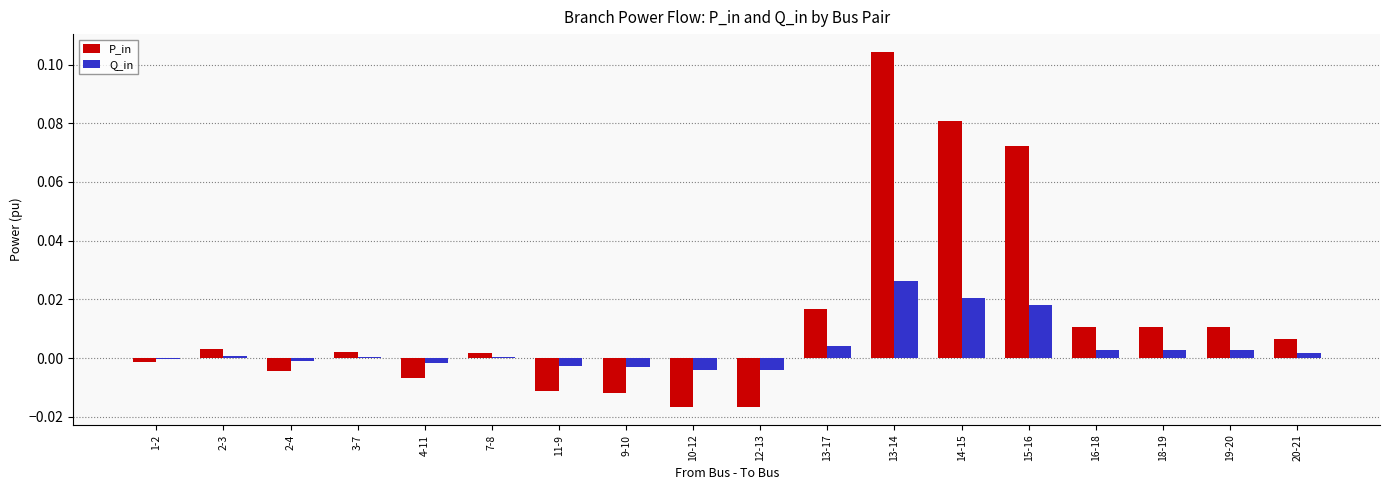

True or false: P_in has a value of -0.0 at 4-11.

True